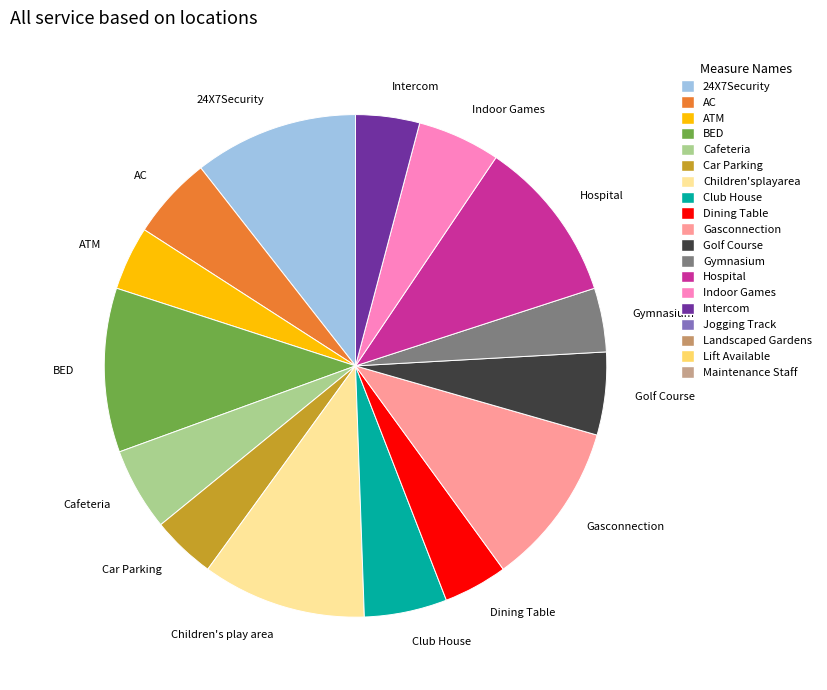

The Hospital slice represents 3% of the pie. True or false?

False